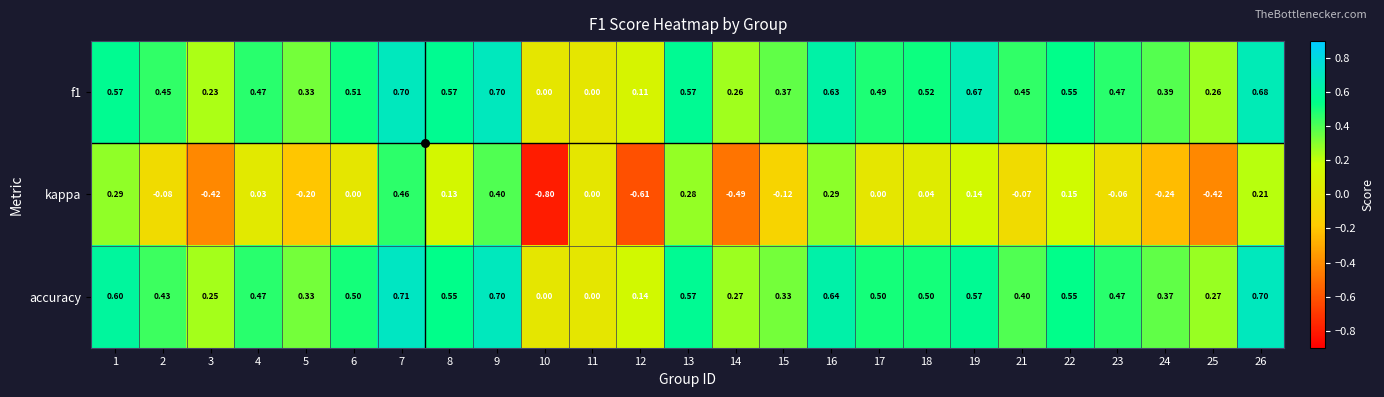

Rank the series by their maximum value, from highest to lowest.

accuracy, f1, kappa